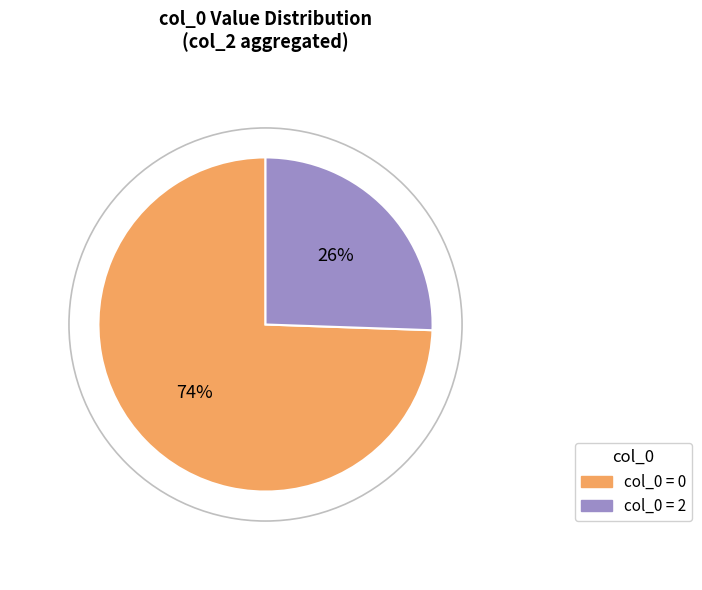

How many slices are in this pie chart?

2